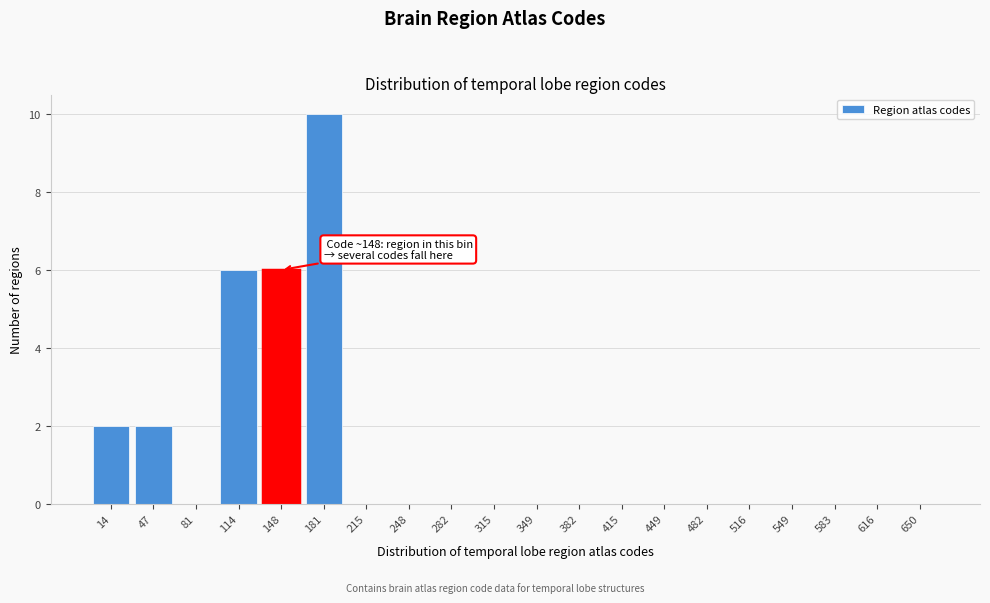

Reading left to right, list all the values displayed in this chart.

14=2	47=2	81=0	114=6	148=6	181=10	215=0	248=0	282=0	315=0	349=0	382=0	415=0	449=0	482=0	516=0	549=0	583=0	616=0	650=0